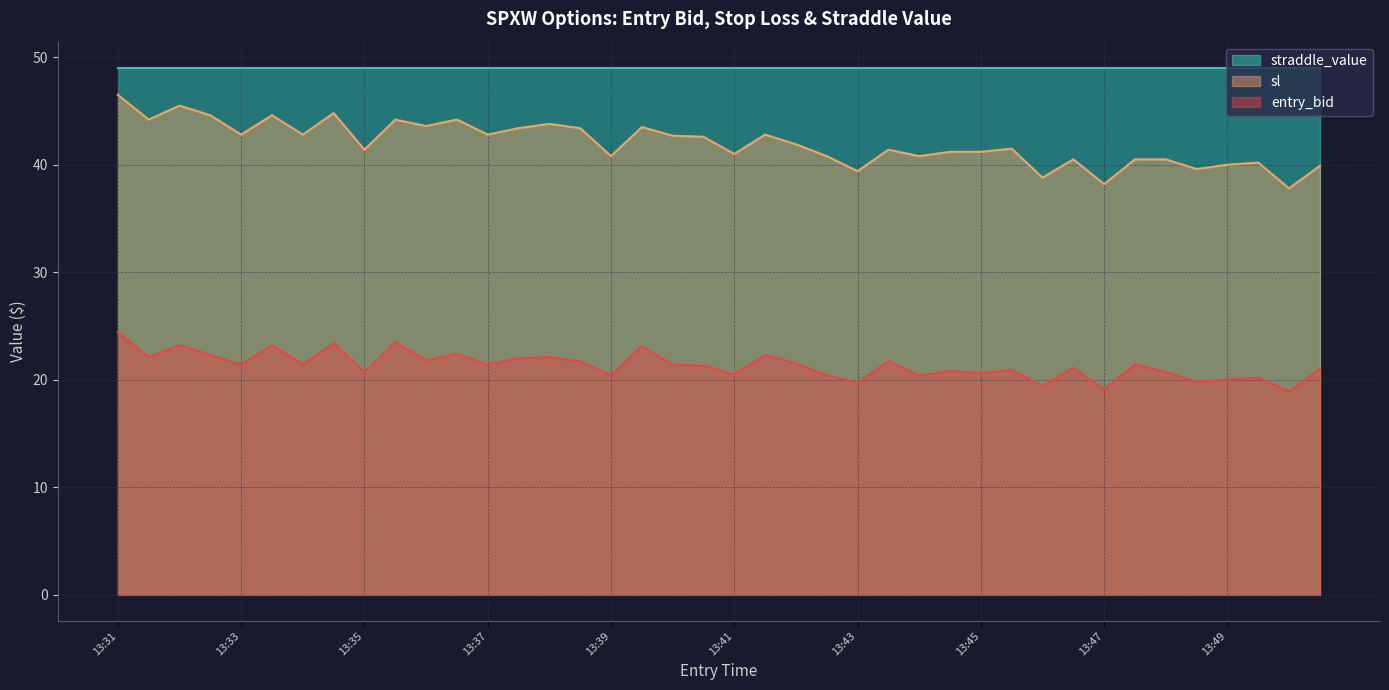

What is the total value across all series at 13:39?

110.2